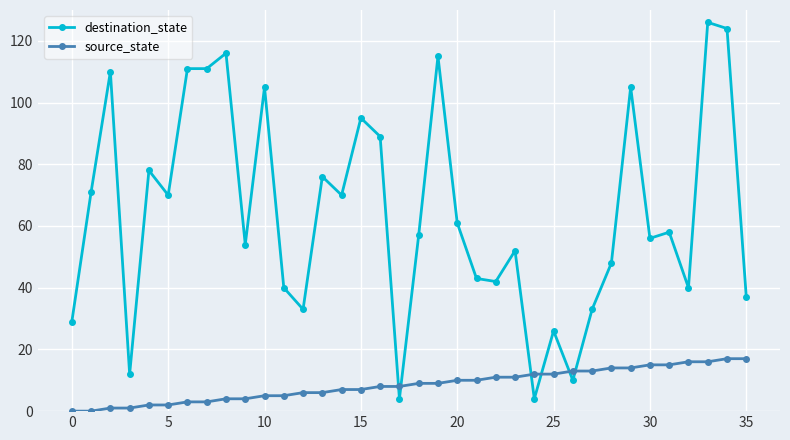

What is the maximum value shown in the chart?

126